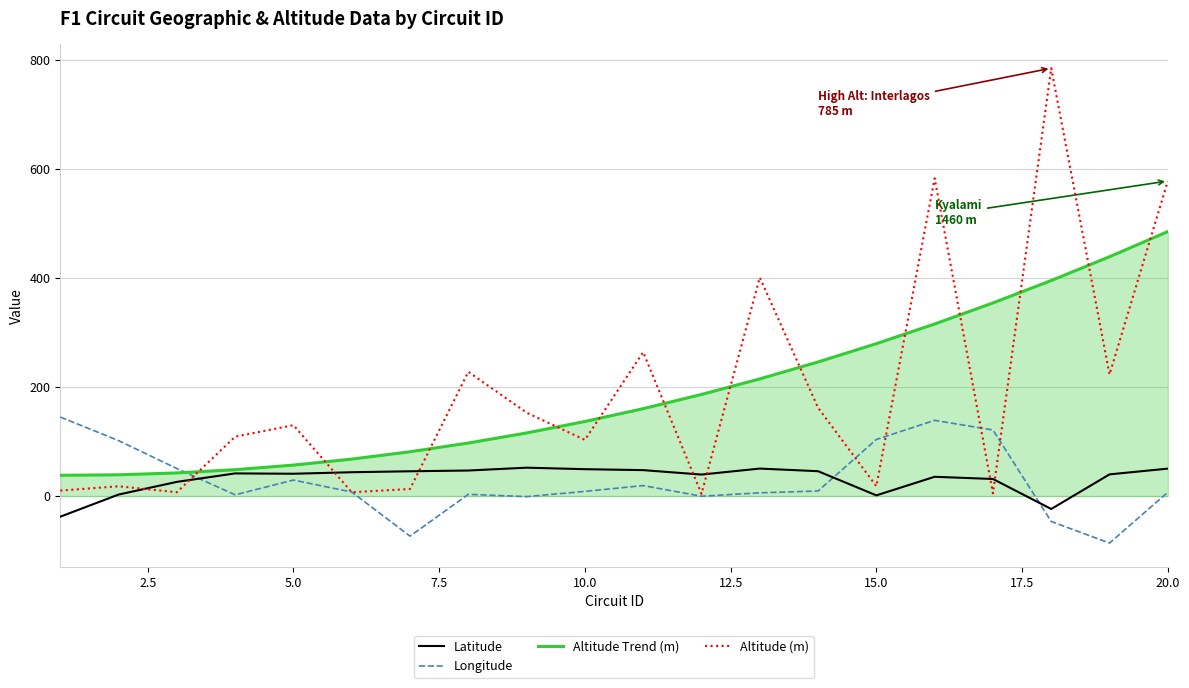

What is the minimum value for Longitude?

-86.2